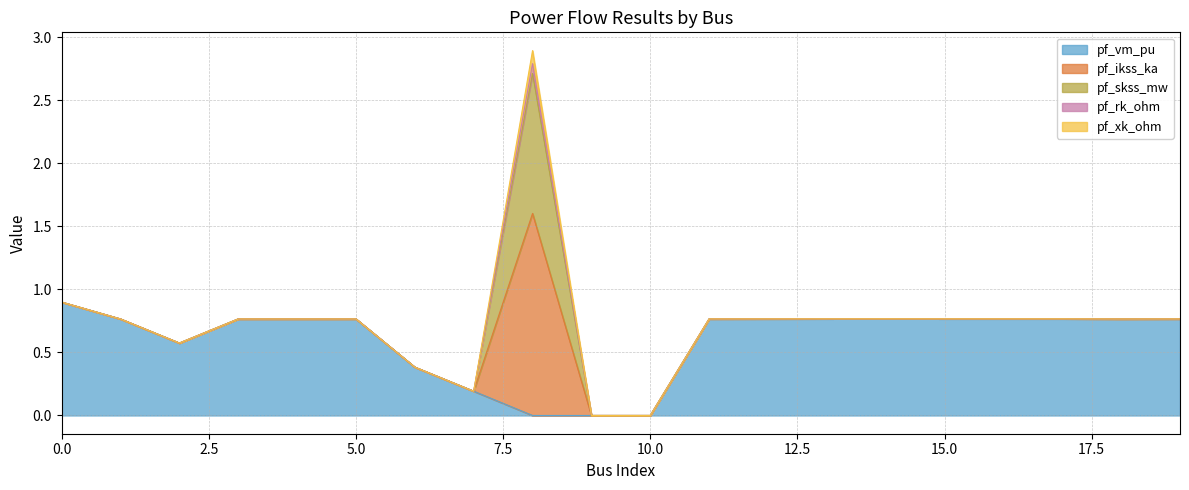

What are all the series names shown in the legend?

pf_vm_pu, pf_ikss_ka, pf_skss_mw, pf_rk_ohm, pf_xk_ohm